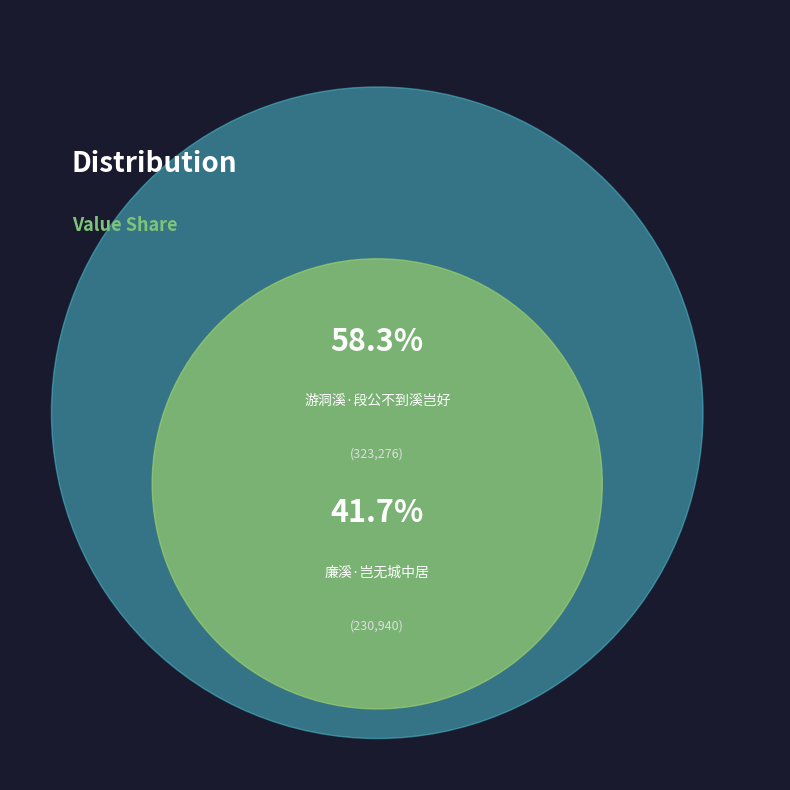

Does 廉溪·岂无城中居 account for over 50% of the chart?

No